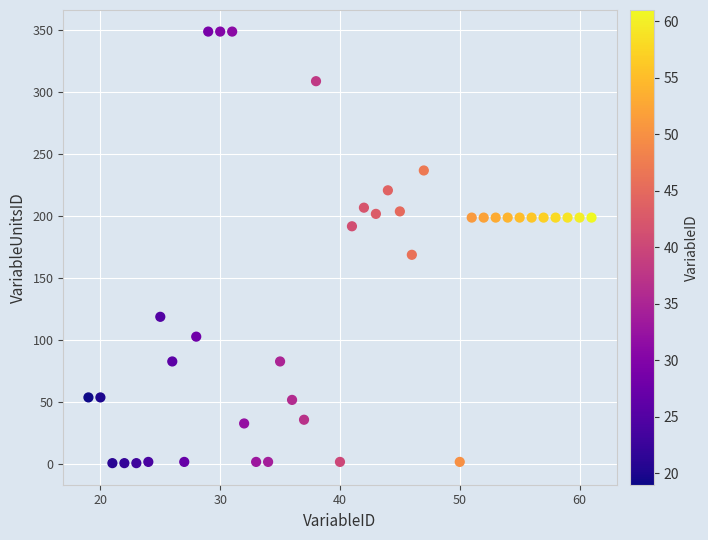

What is the range of Y values (max minus min)?

348